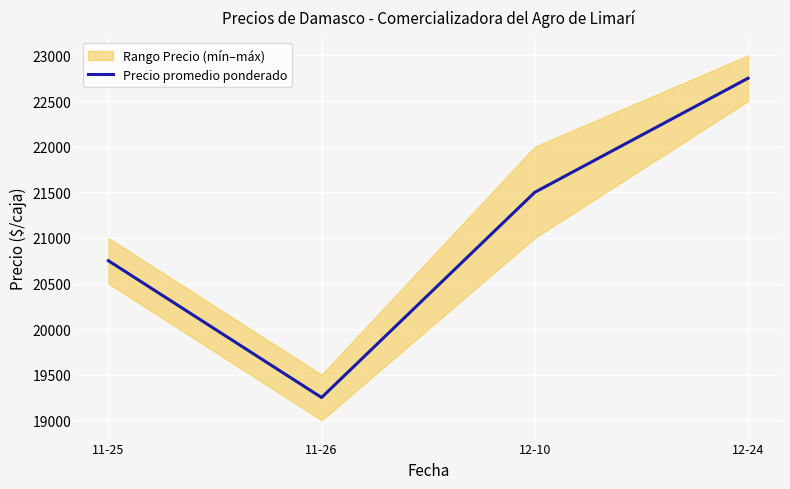

Is it true that the value at 11-26 is 29311?

False